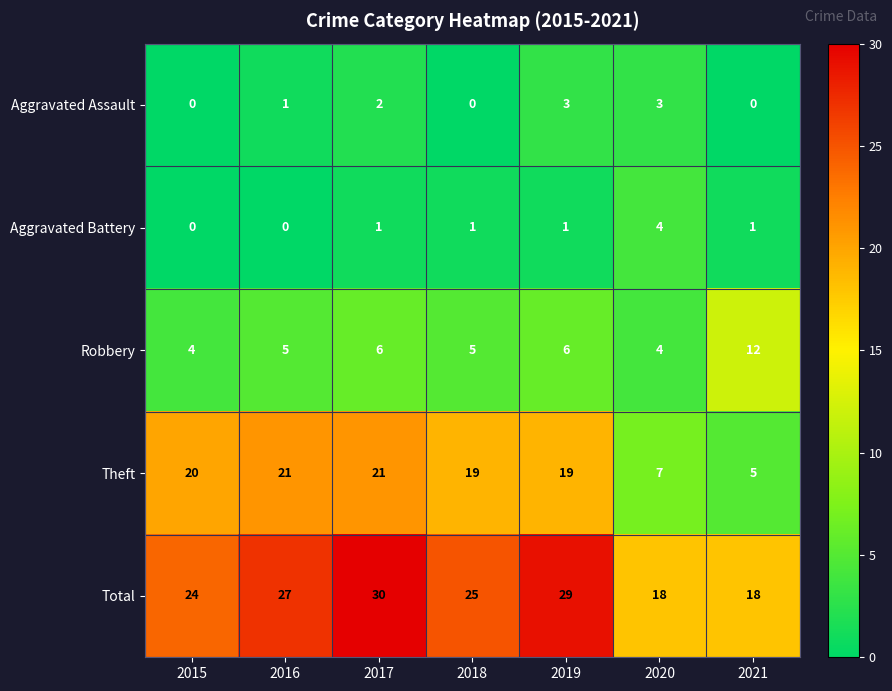

What is the spread (max minus min) of values at 2018?

25